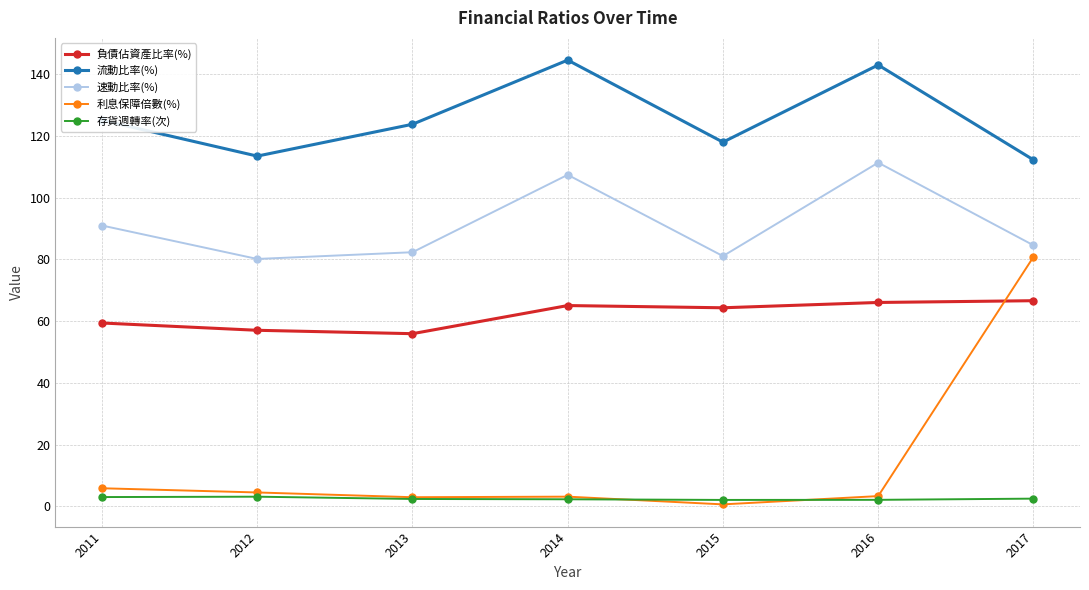

What are all the series names shown in the legend?

負債佔資產比率(%), 流動比率(%), 速動比率(%), 利息保障倍數(%), 存貨週轉率(次)